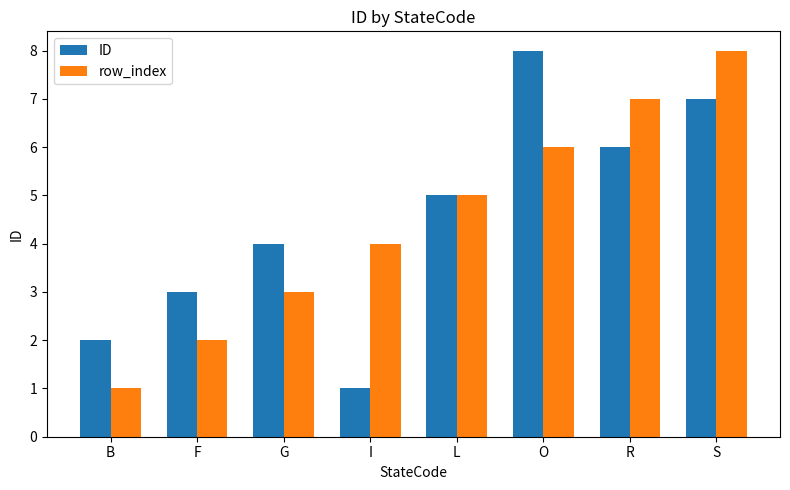

At which label does row_index reach its minimum?

B